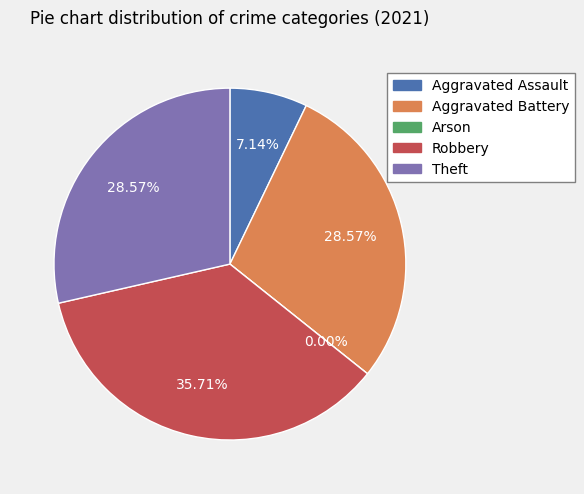

Which category has the smallest portion of the pie?

Arson